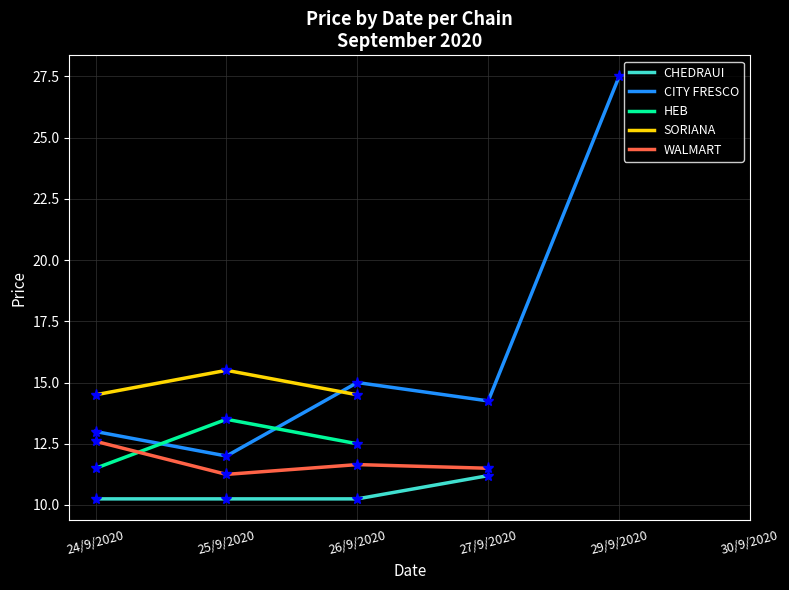

True or false: WALMART has more than 1 interior local peaks.

False